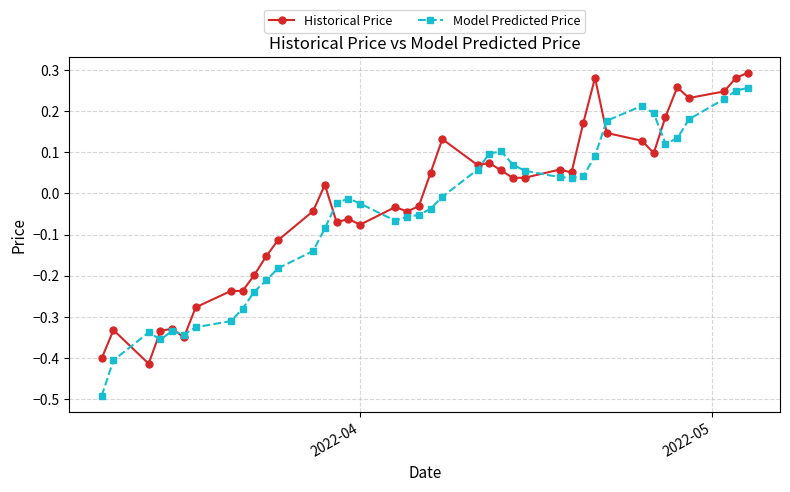

How many series are shown in this chart?

2